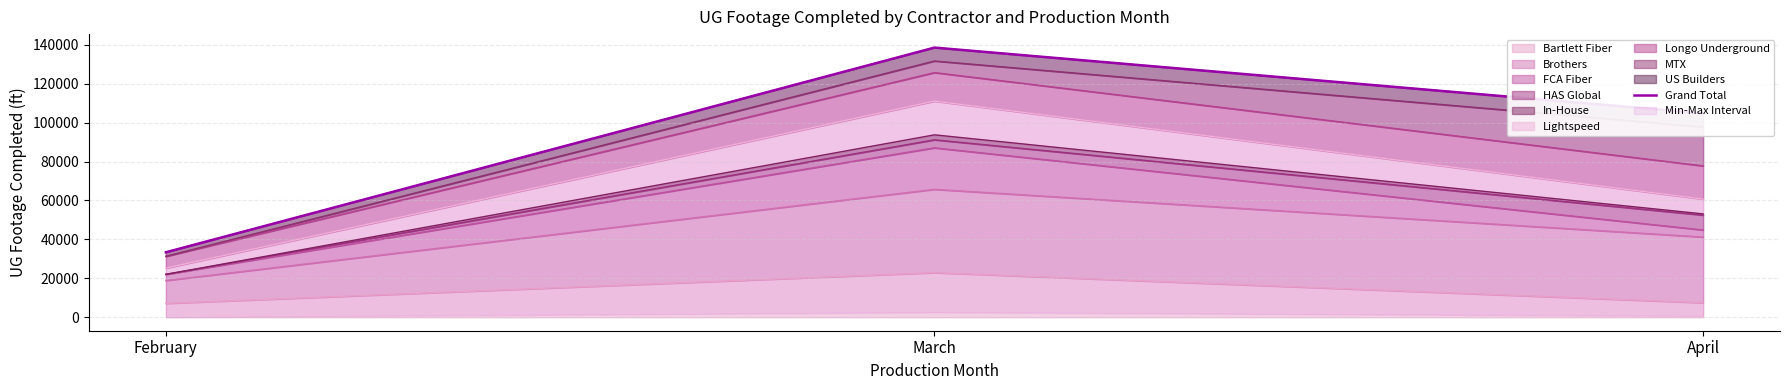

What is the difference between the values at March and April?

33744